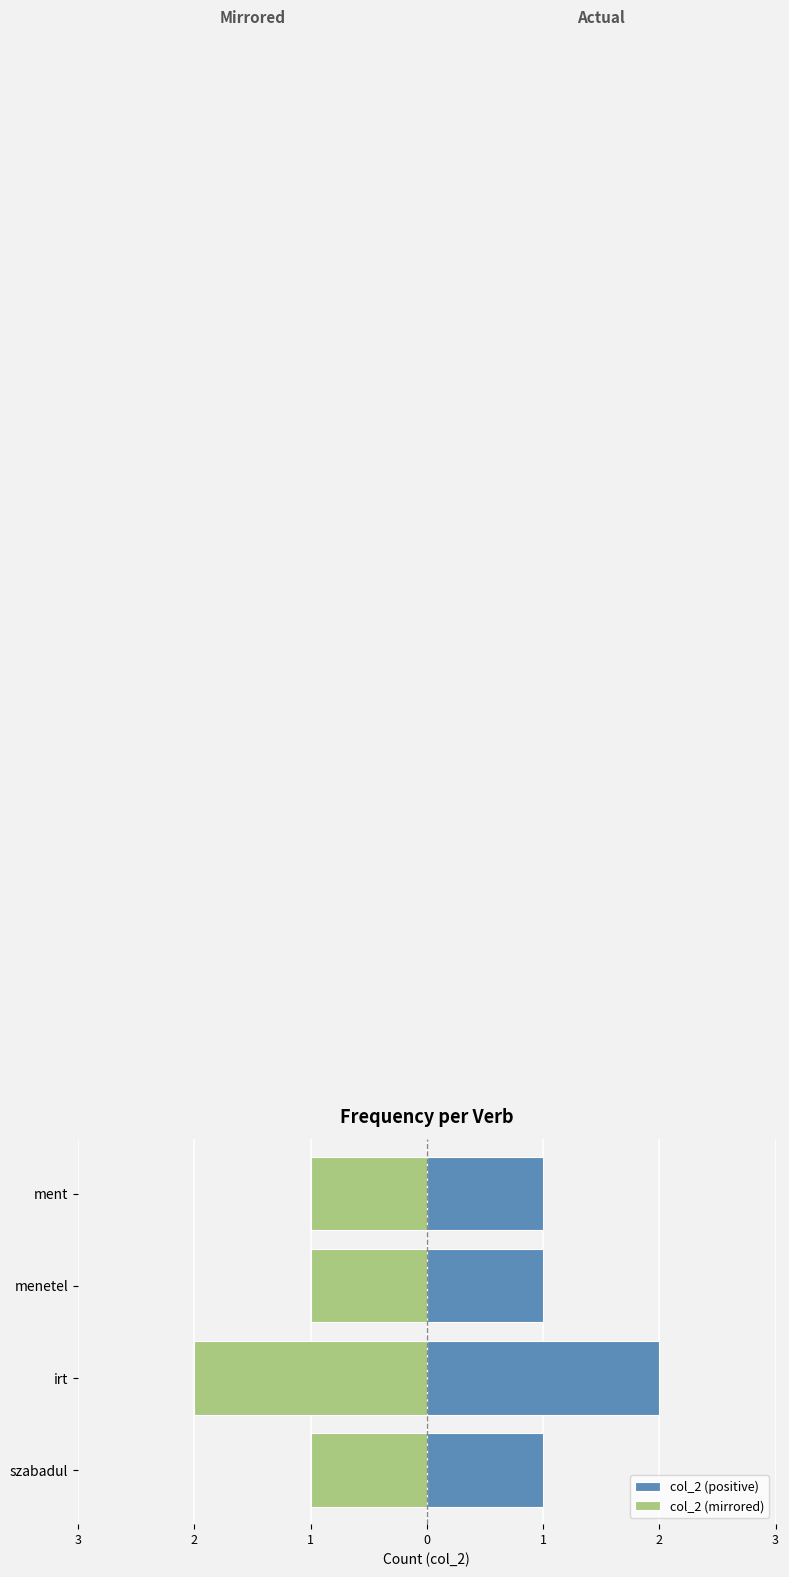

At szabadul, list the series in order from largest to smallest.

col_2 (positive), col_2 (mirrored)